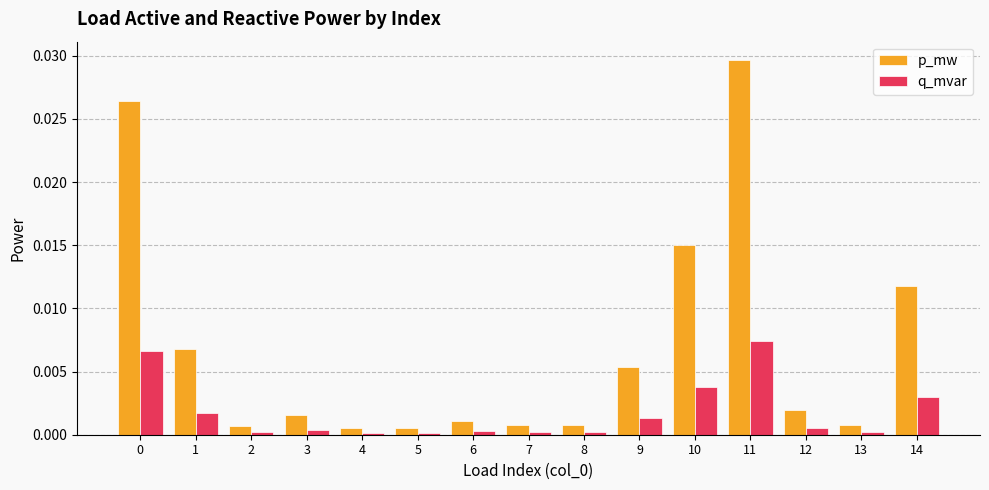

Which series has the widest spread of values?

p_mw